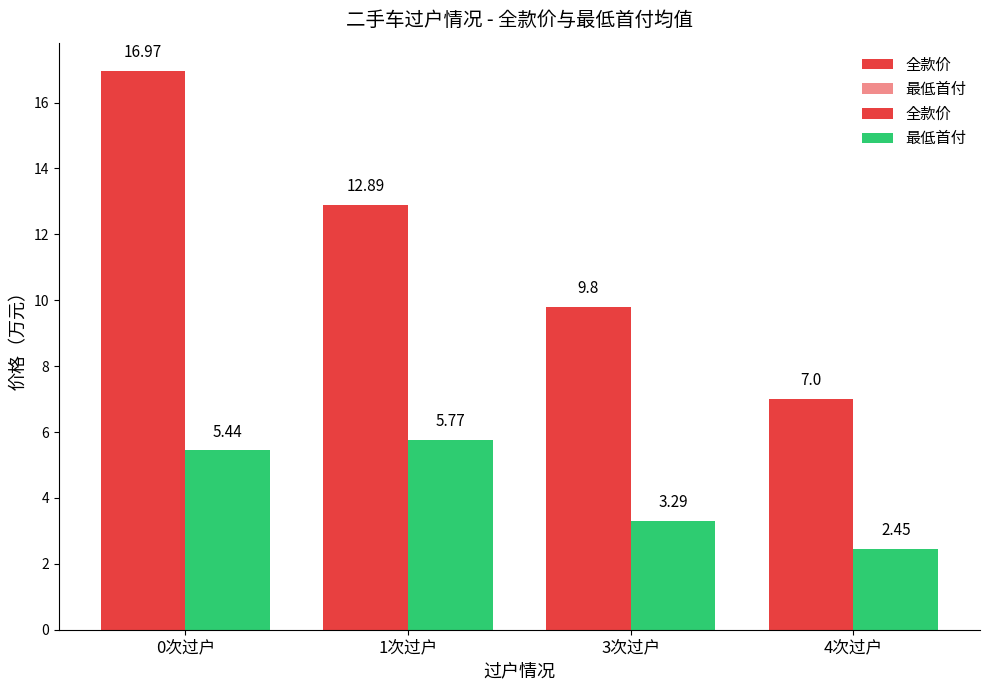

Count the number of categories in the chart.

4